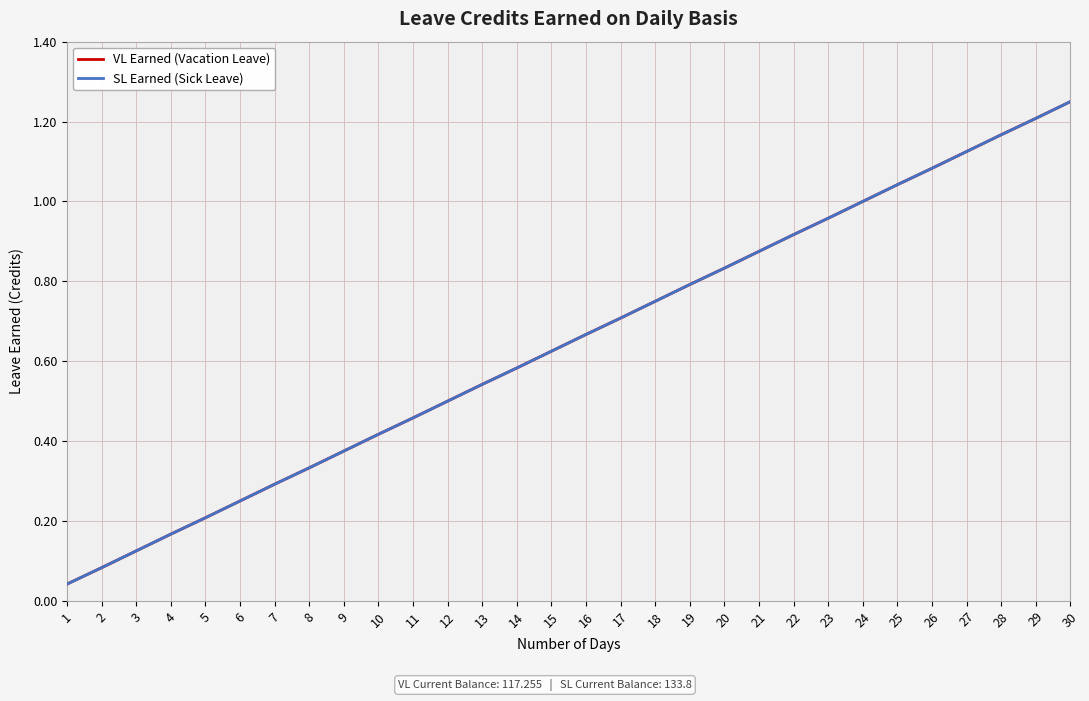

True or false: VL Earned (Vacation Leave) and SL Earned (Sick Leave) cross at least once.

False